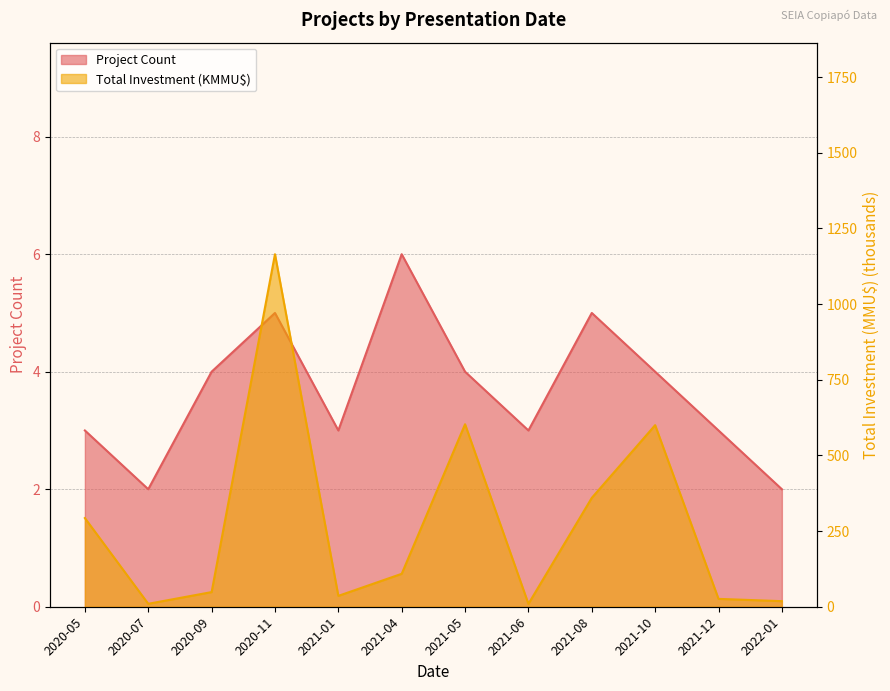

What is the value of the Project Count point at the 9th from the left?

5.0